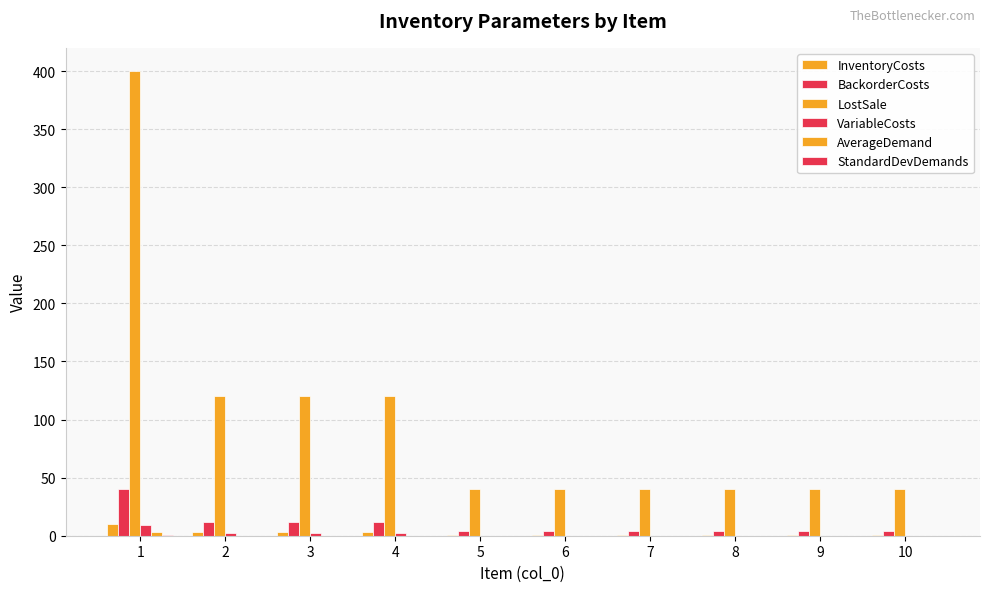

How many data points does each series have?

10